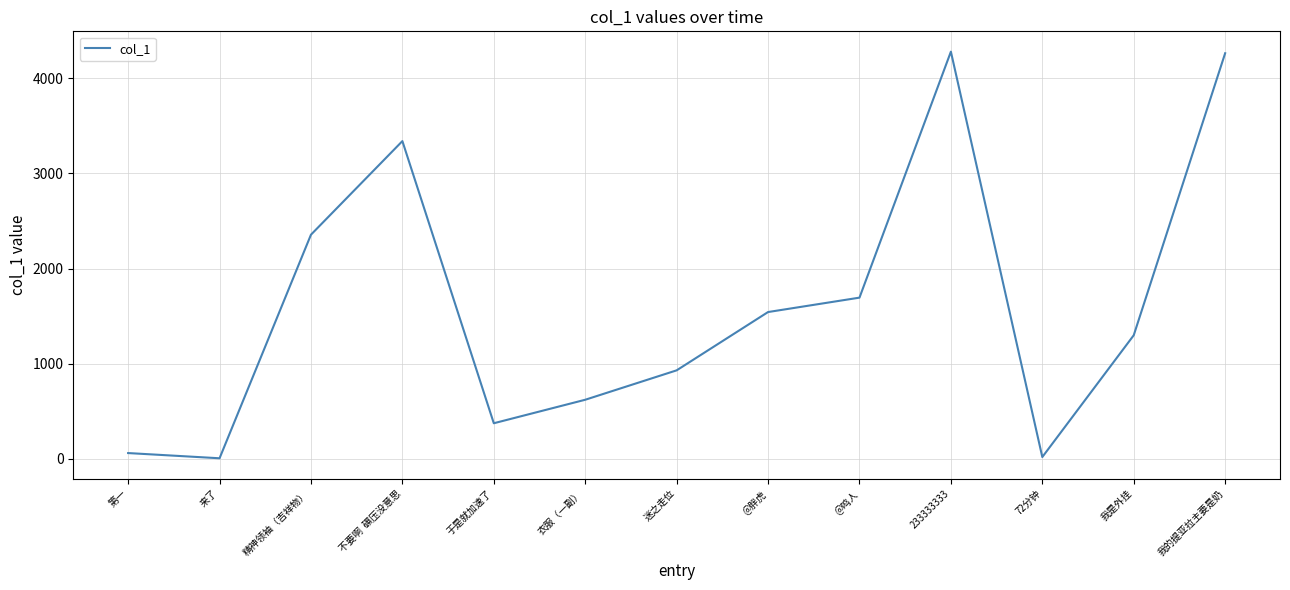

What is the ratio of the value at @鸣人 to the value at 233333333?

0.4